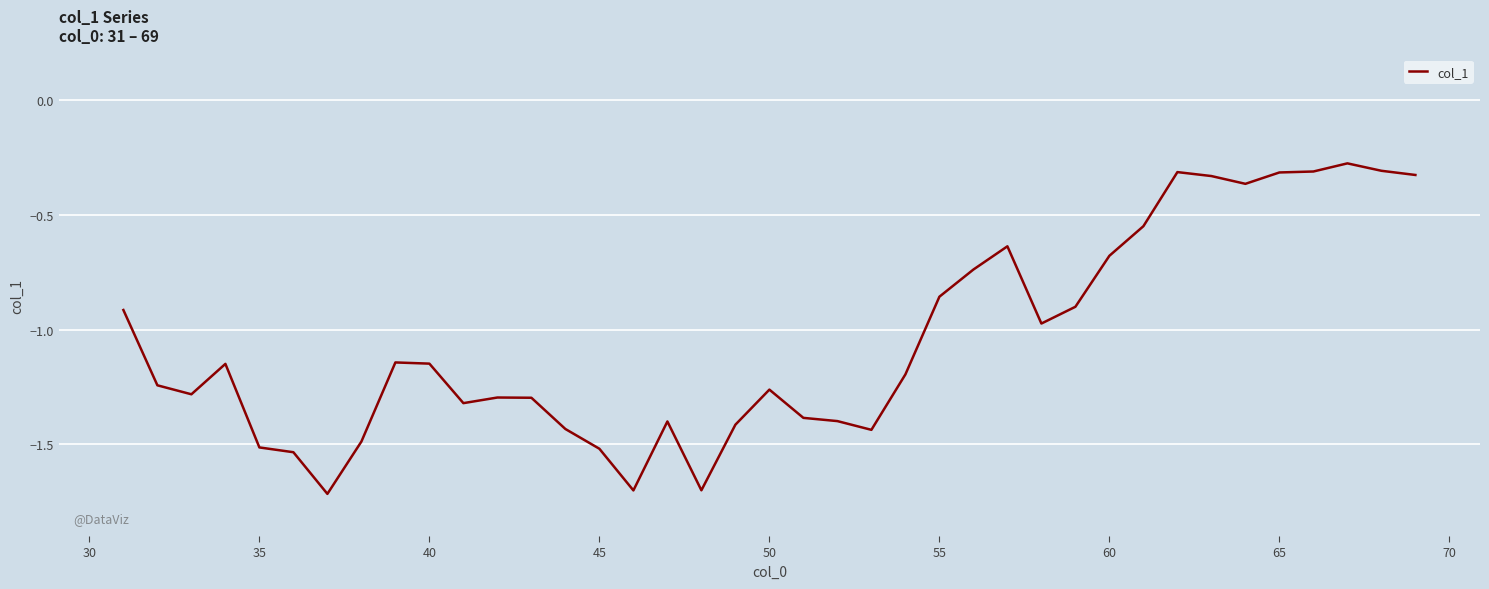

Count the number of data series in this chart.

1